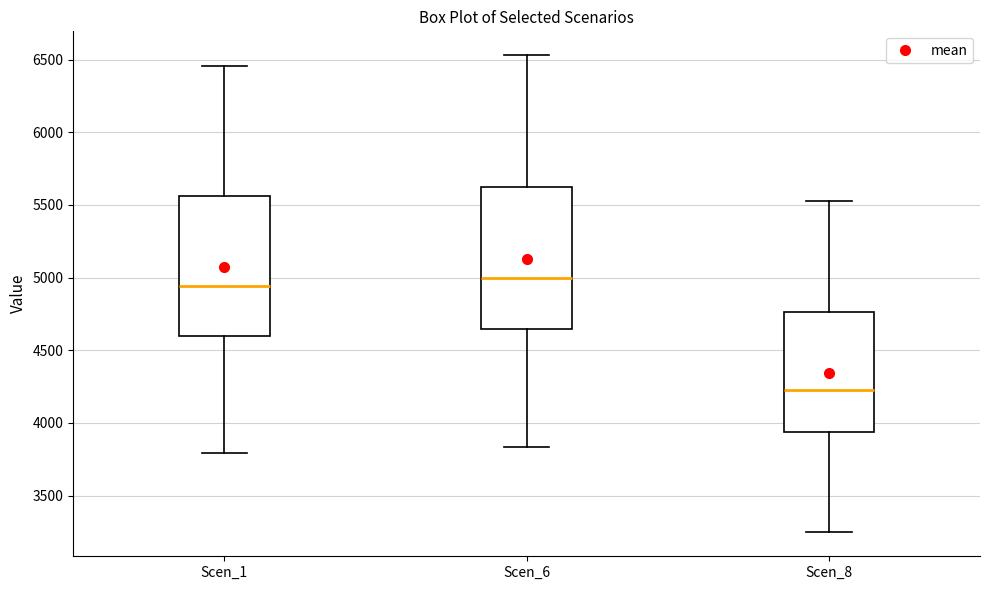

Where is the lower edge of the box for Scen_1 on the y-axis? The values are not printed on the chart, so give them approximately, as read against the axis.

4600